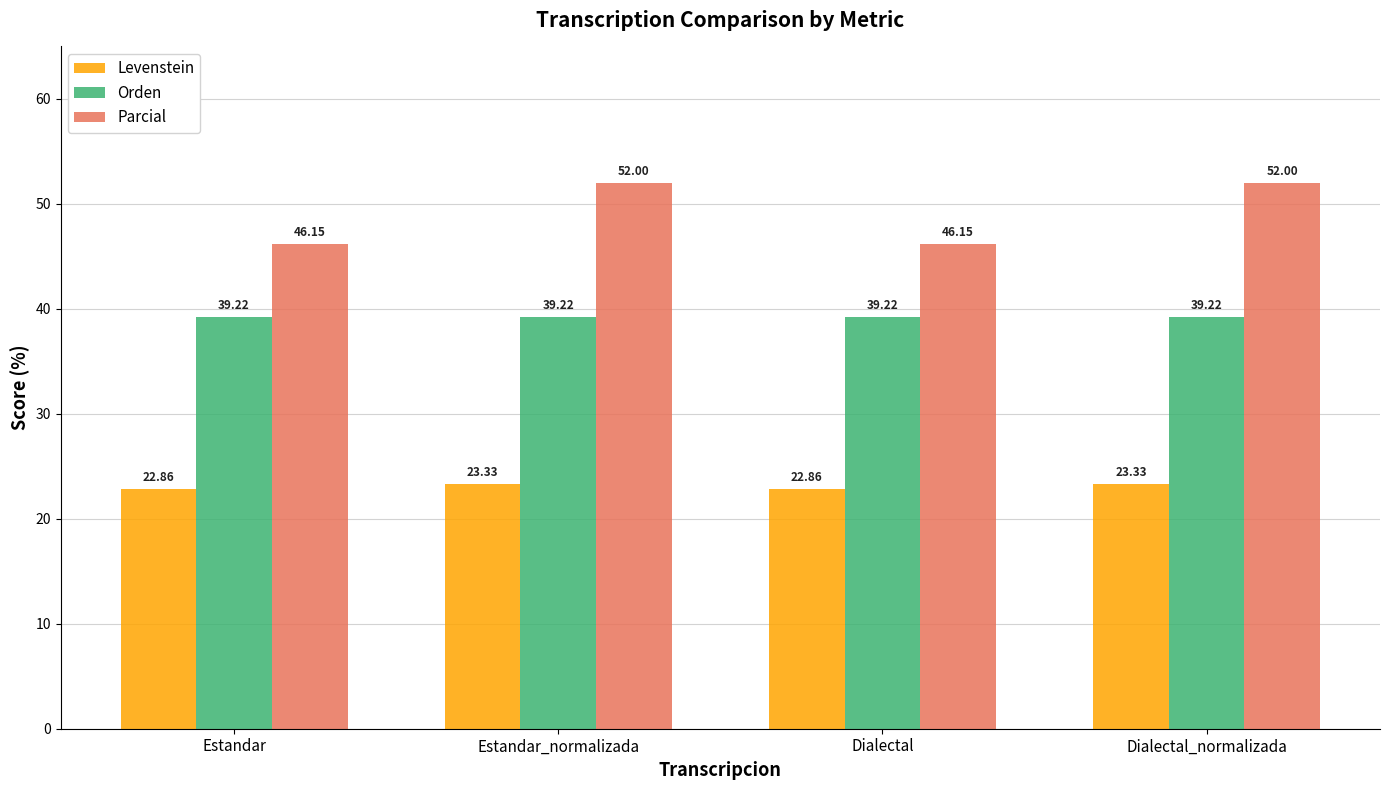

Which series has the largest range (max minus min)?

Parcial